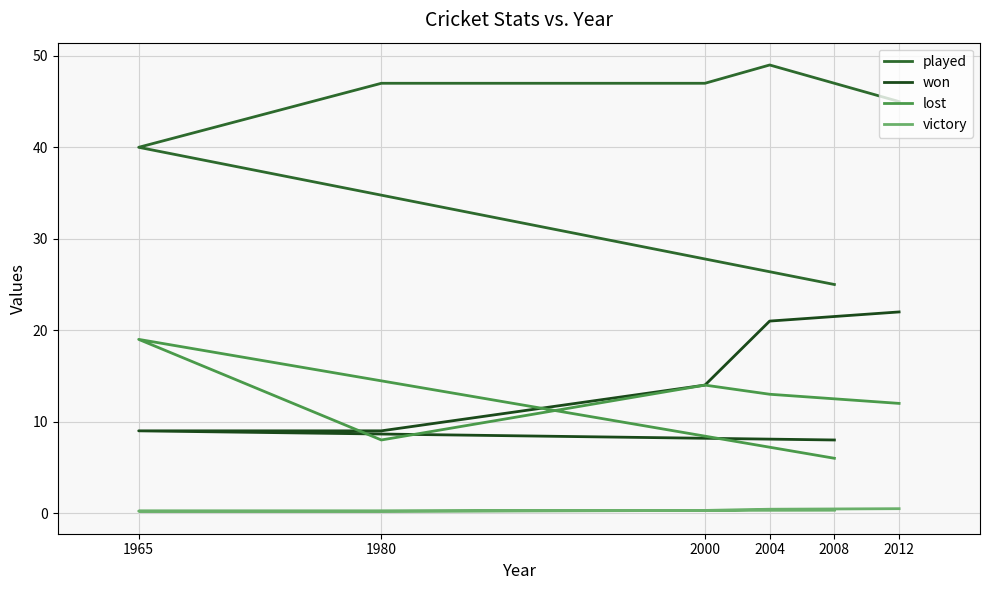

True or false: victory has more than 2 points higher than both neighbors.

False